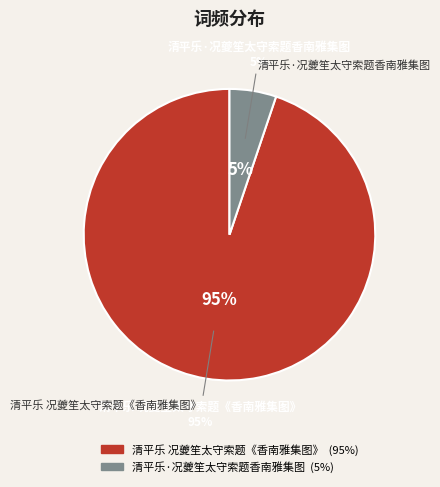

What is the largest slice in the pie chart?

清平乐 况夔笙太守索题《香南雅集图》